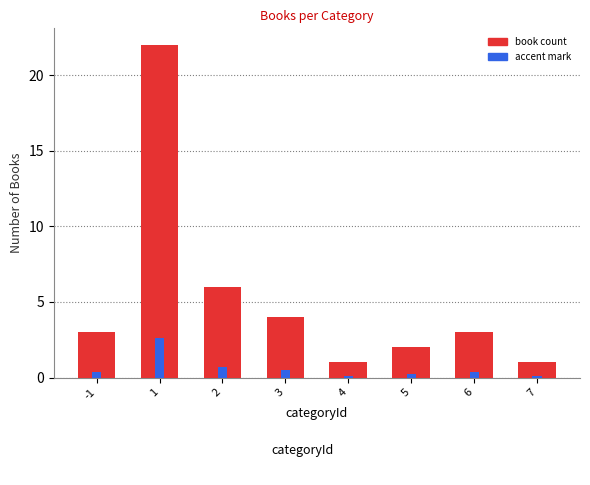

True or false: accent mark has a value of 0.2 at 5.

True